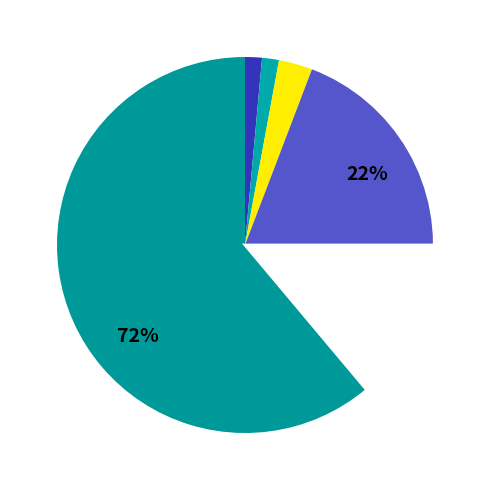

To the nearest percent, what is the difference between the Robbery and Theft slice percentages?

51%